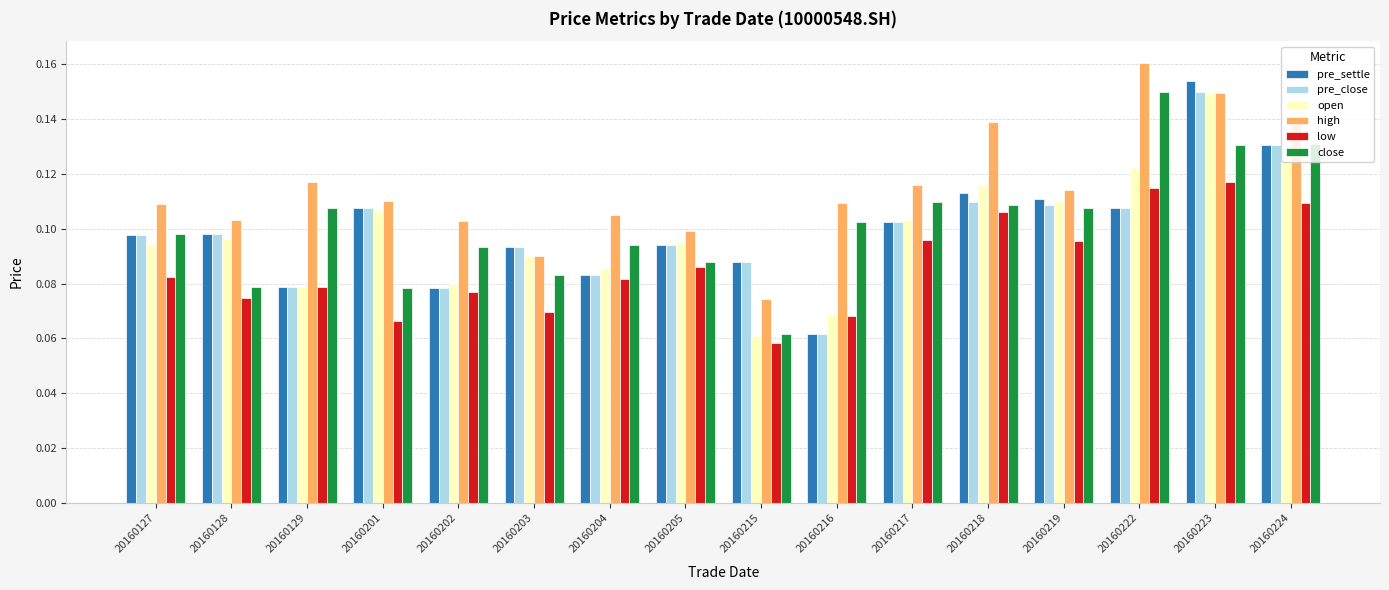

Which category has the lowest value across all series?

20160215